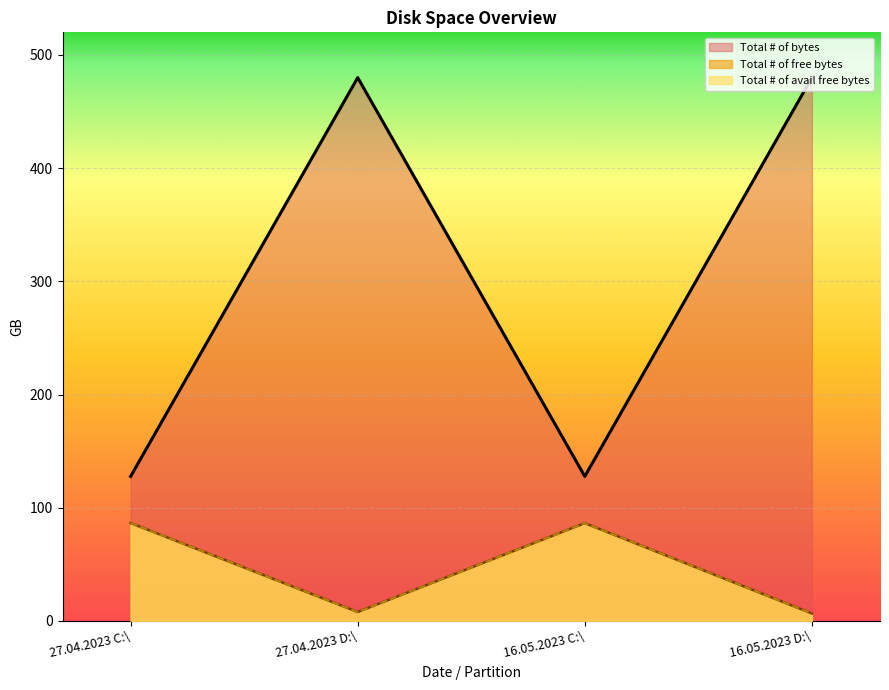

True or false: Total # of bytes and Total # of free bytes cross at least once.

False